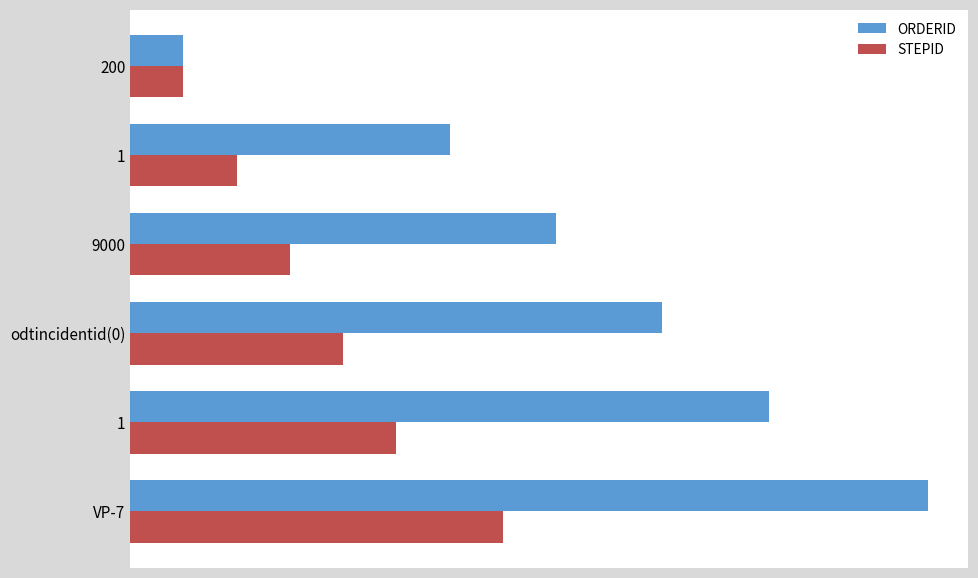

What is the value of the ORDERID bar at the 3rd from the left?

8